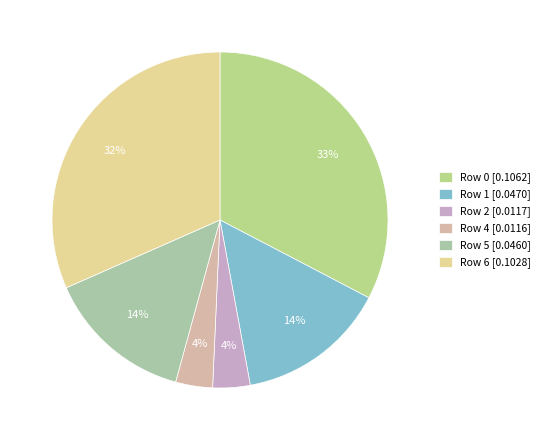

Which slice is the largest?

Row 0